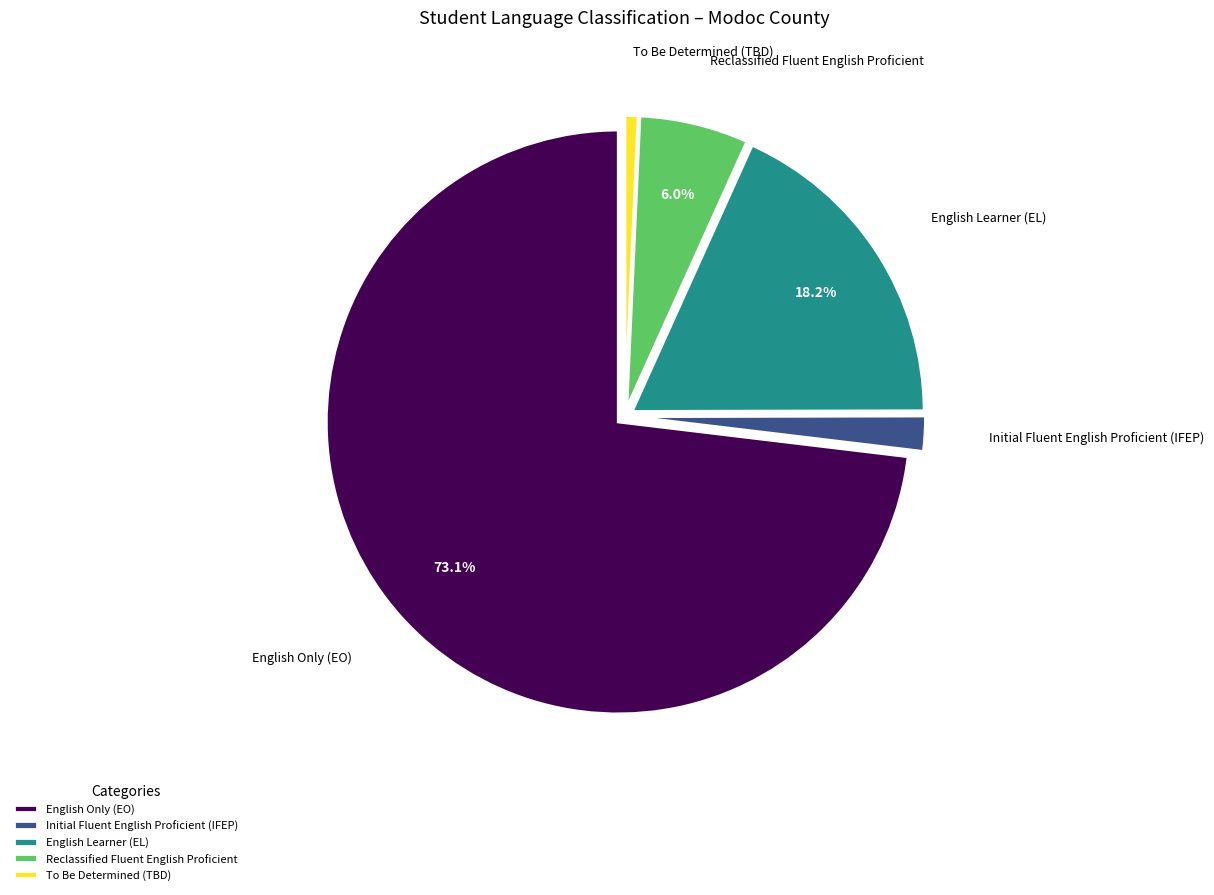

Count the number of slices in the pie.

5